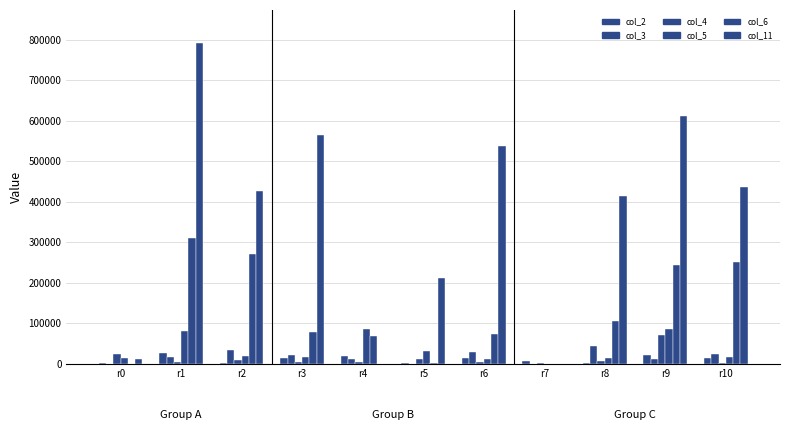

The col_5 series shows 87530 at r4. True or false?

True